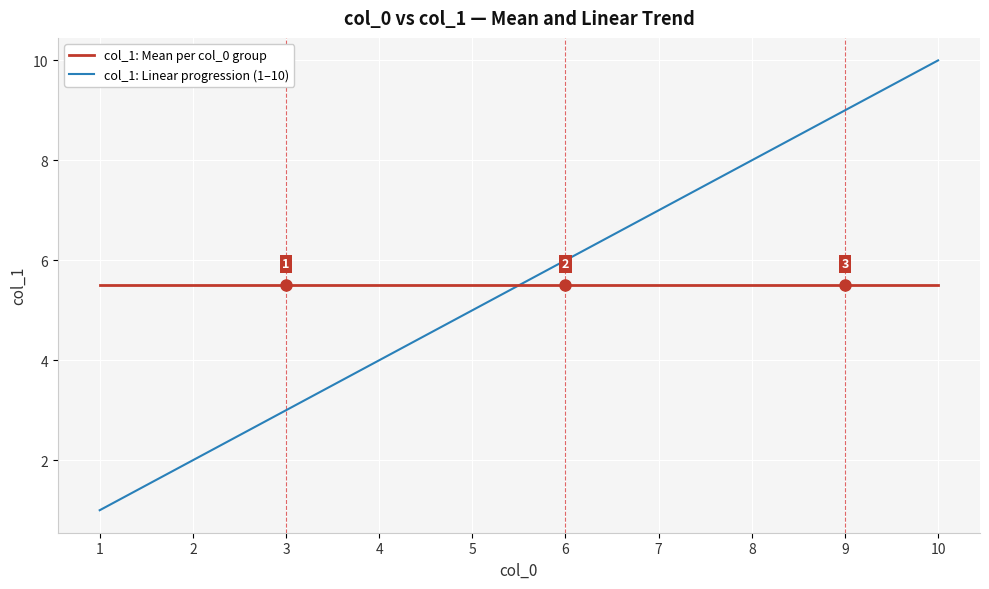

What is the lowest value of the col_1: Mean per col_0 group series?

5.5